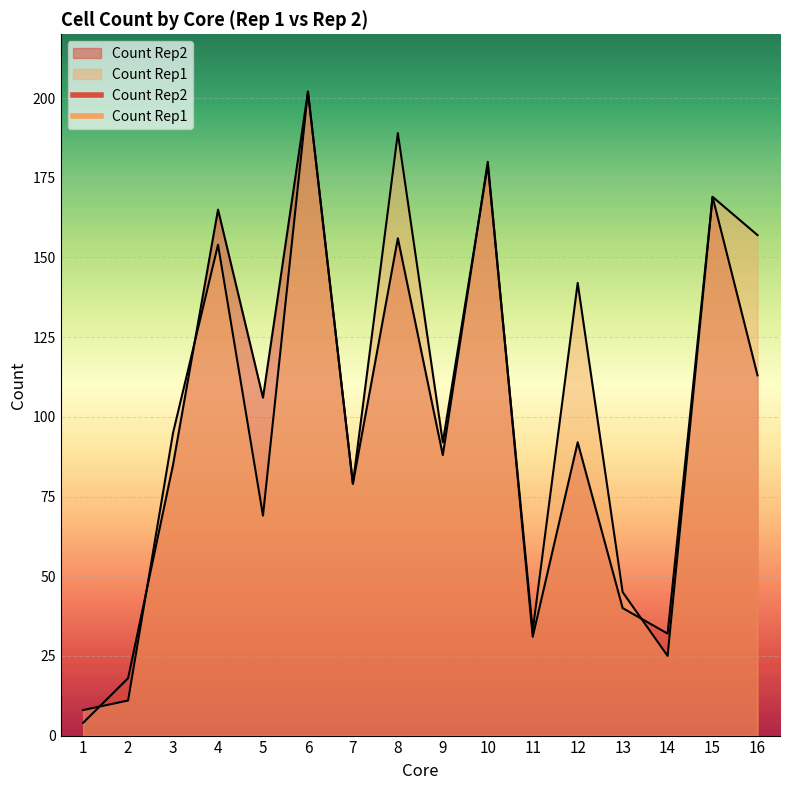

Reading left to right, extract all data points from this chart.

Count Rep1: 1=8	2=11	3=95	4=154	5=69	6=202	7=79	8=189	9=92	10=179	11=33	12=142	13=45	14=25	15=169	16=157
Count Rep2: 1=4	2=18	3=85	4=165	5=106	6=202	7=79	8=156	9=88	10=180	11=31	12=92	13=40	14=32	15=169	16=113